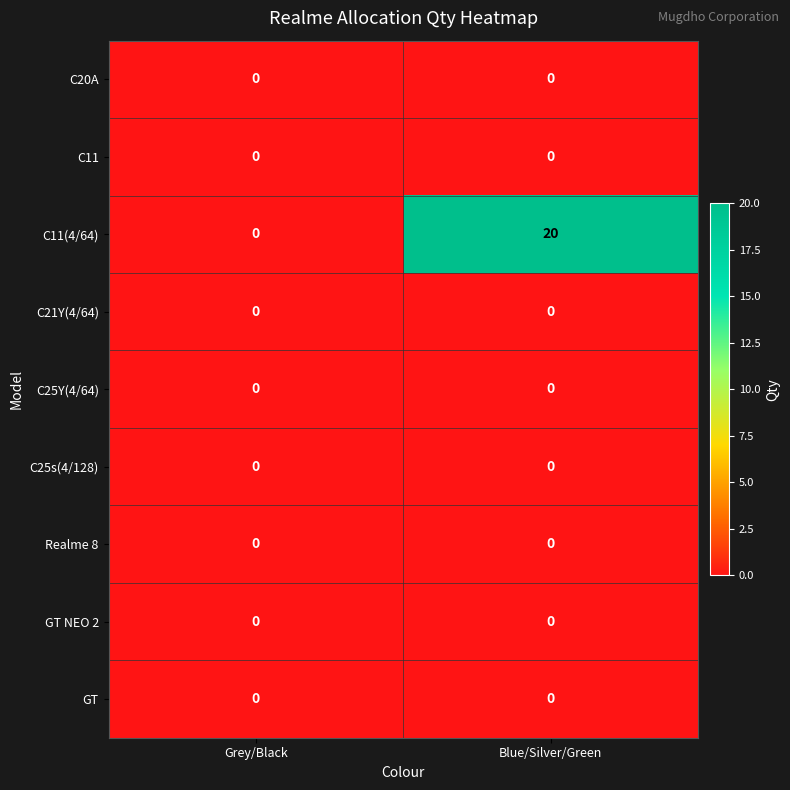

What is the greatest value displayed?

20